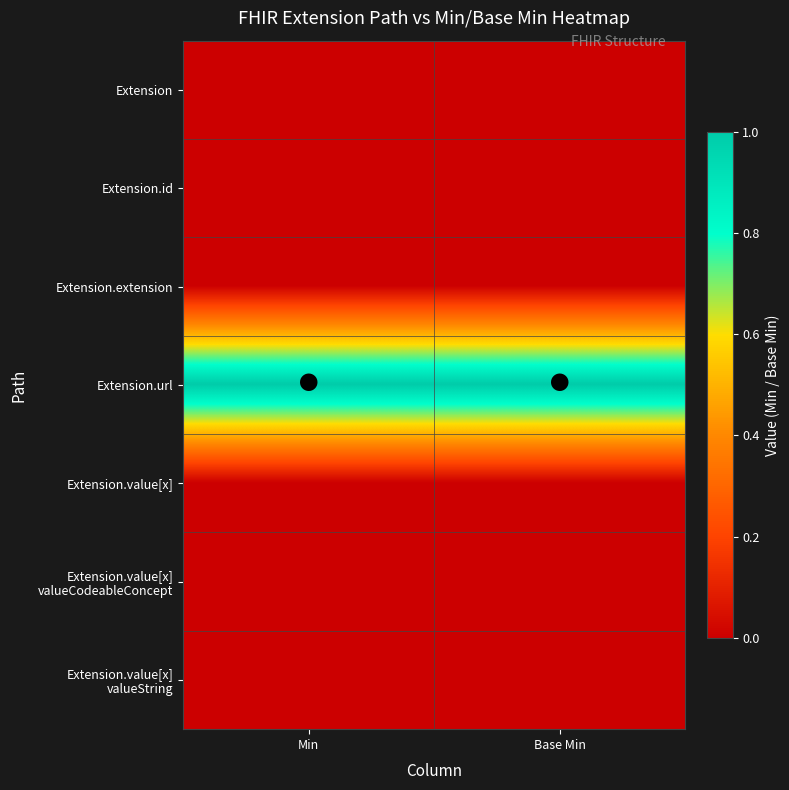

What is the difference between the highest and lowest values at Min?

1